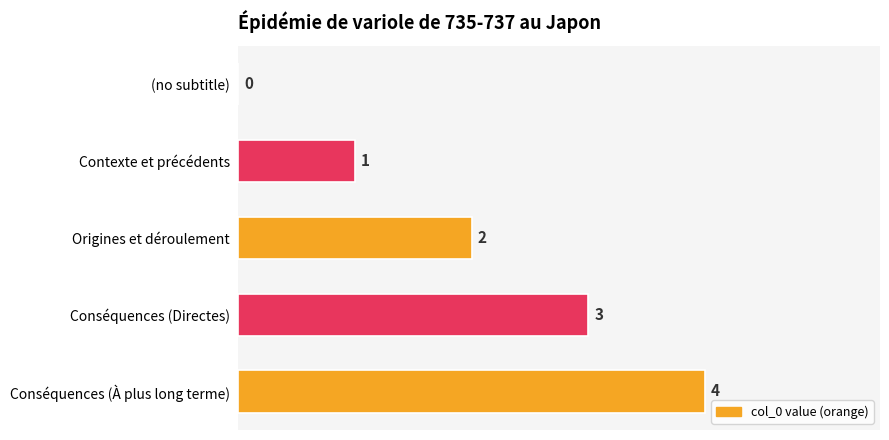

What is the sum of the values at Origines et déroulement and Conséquences (À plus long terme)?

6